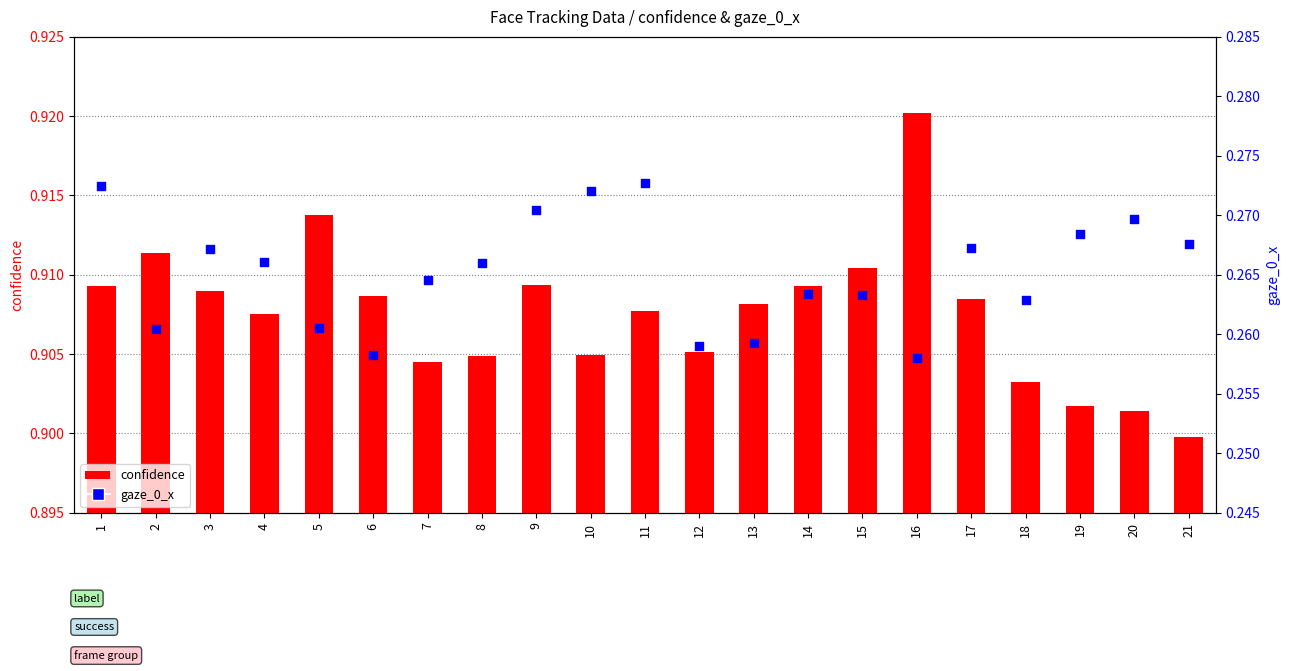

What is the total value across all series at 6?

1.2